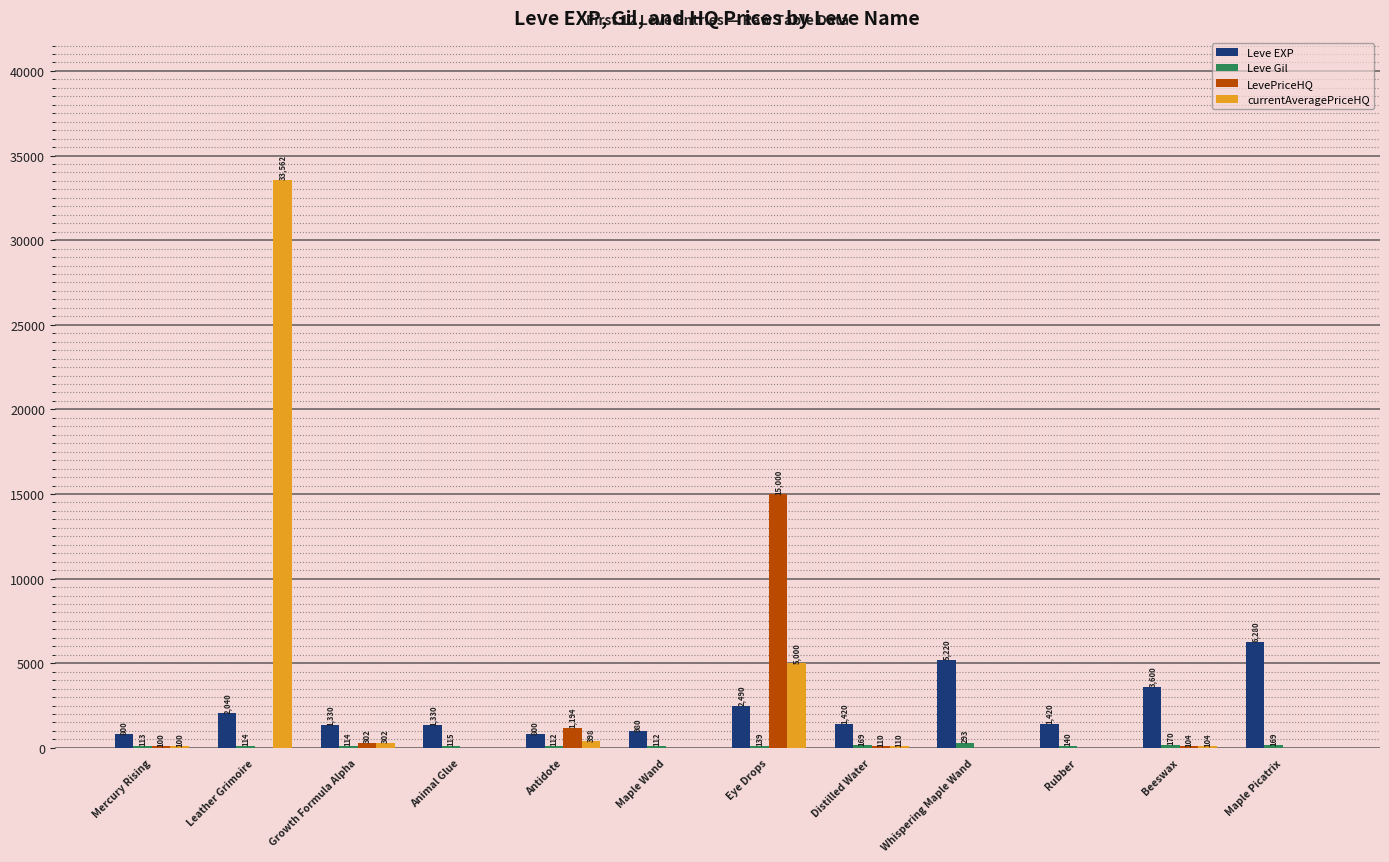

What is the maximum value shown in the chart?

33562